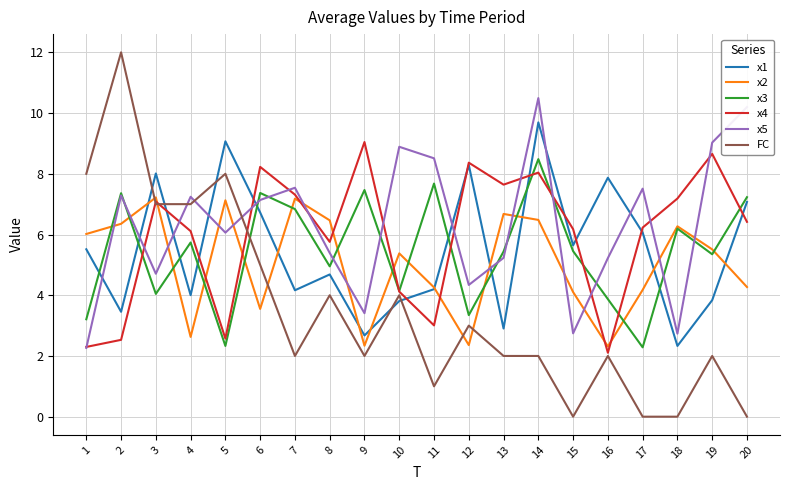

Which series has the widest spread of values?

FC